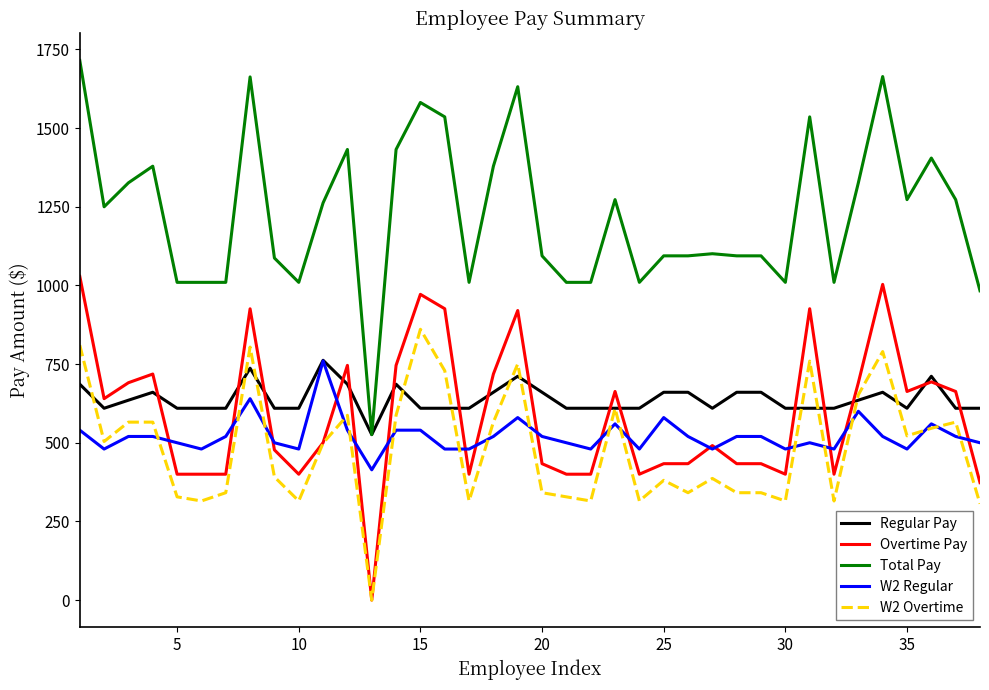

Which series has the largest total across all categories?

Total Pay